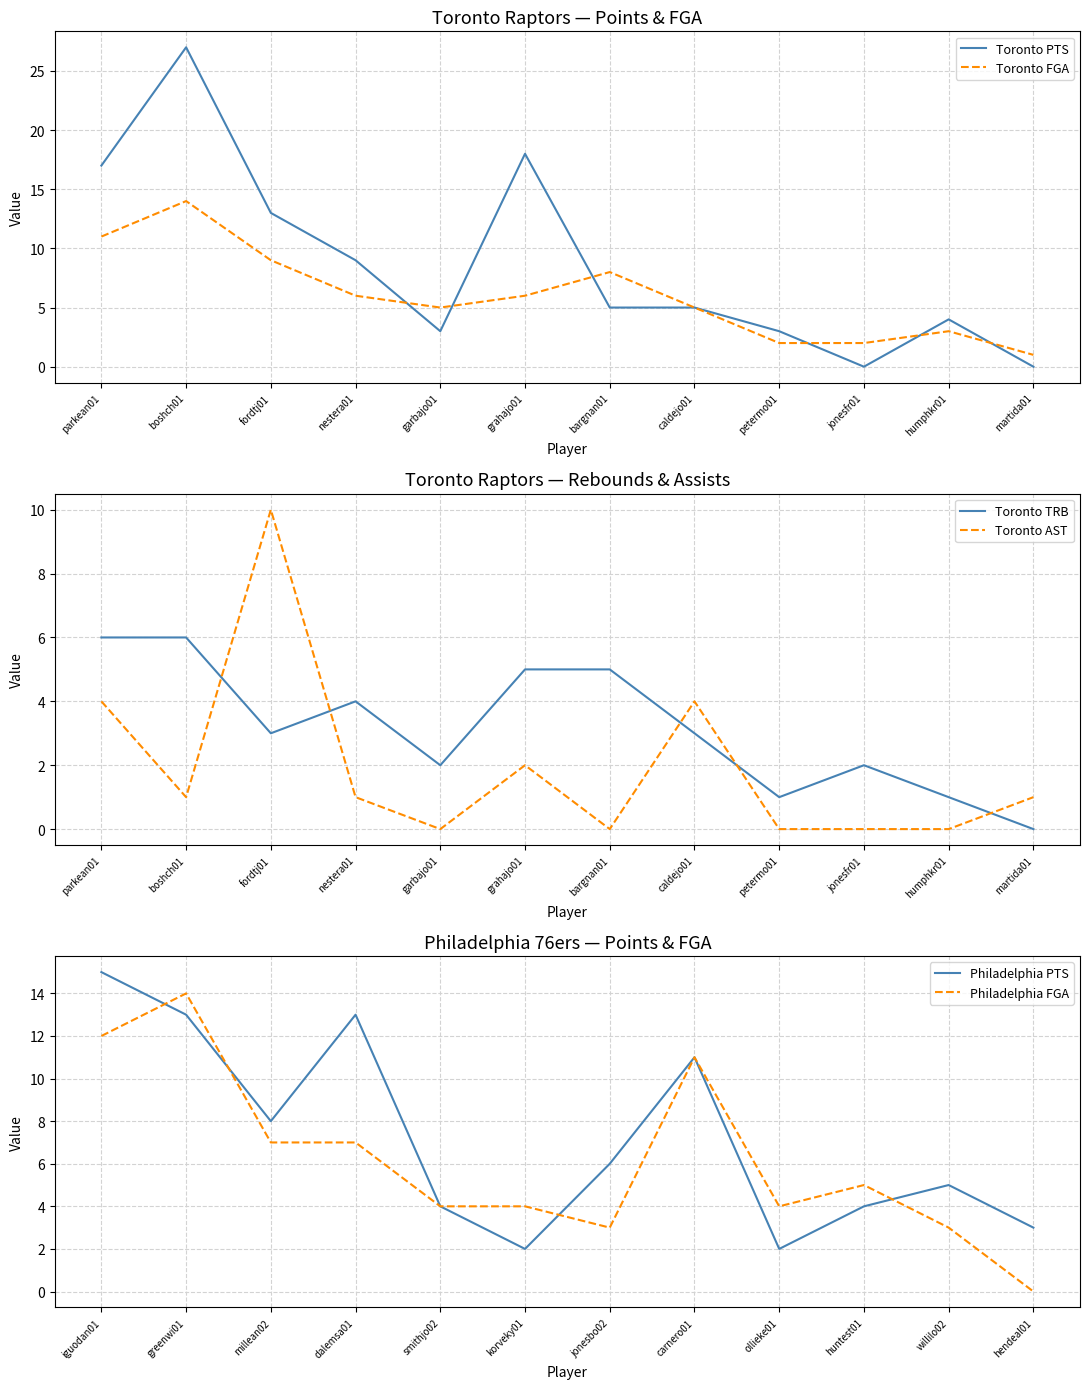

In Philadelphia PTS, how many points are lower than both neighbors (excluding endpoints)?

3